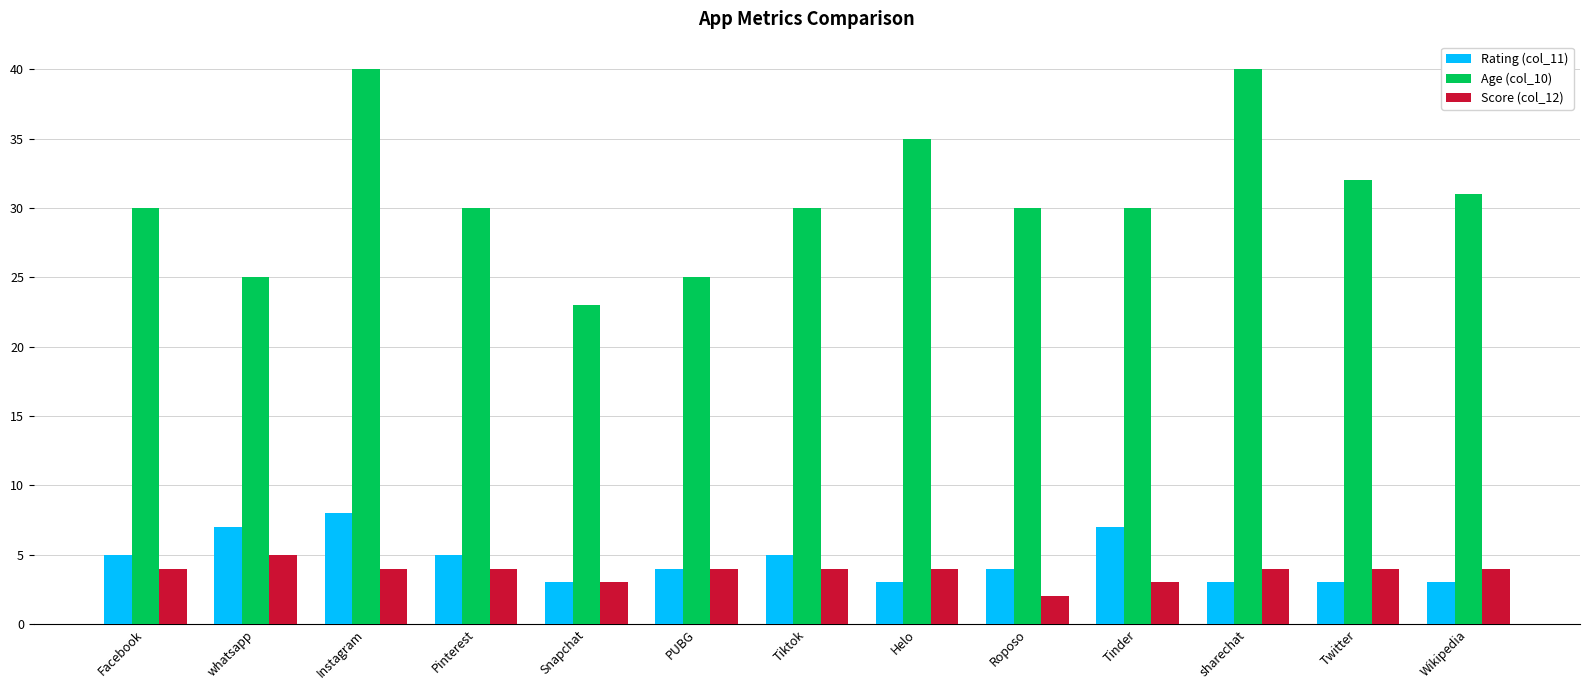

Between Roposo and Wikipedia, which series saw the biggest shift?

Score (col_12)